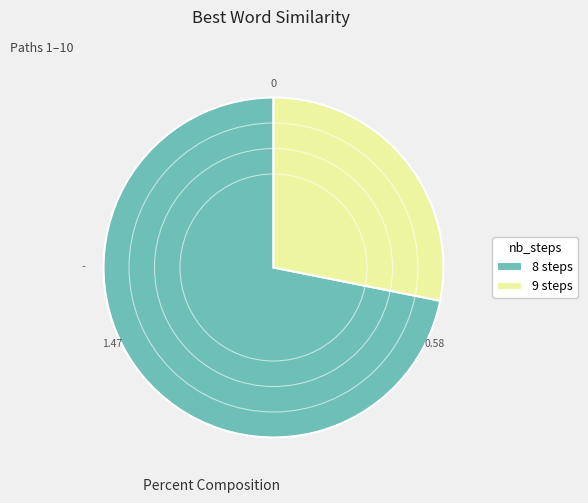

What is the ratio of the value at 8 steps to the value at 9 steps?

2.6